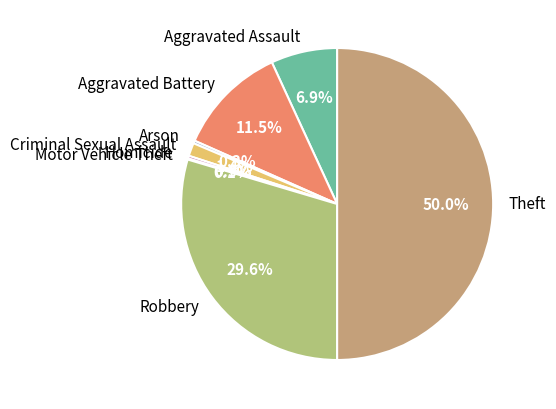

How much of the chart is everything except Criminal Sexual Assault?

98.6%